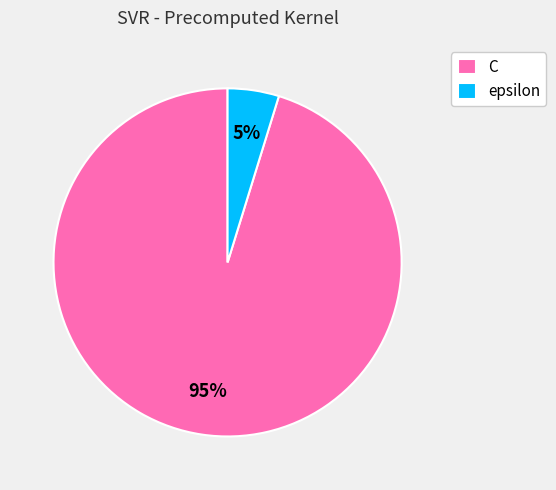

To the nearest percent, what is the difference between the largest and smallest slice percentages?

90%